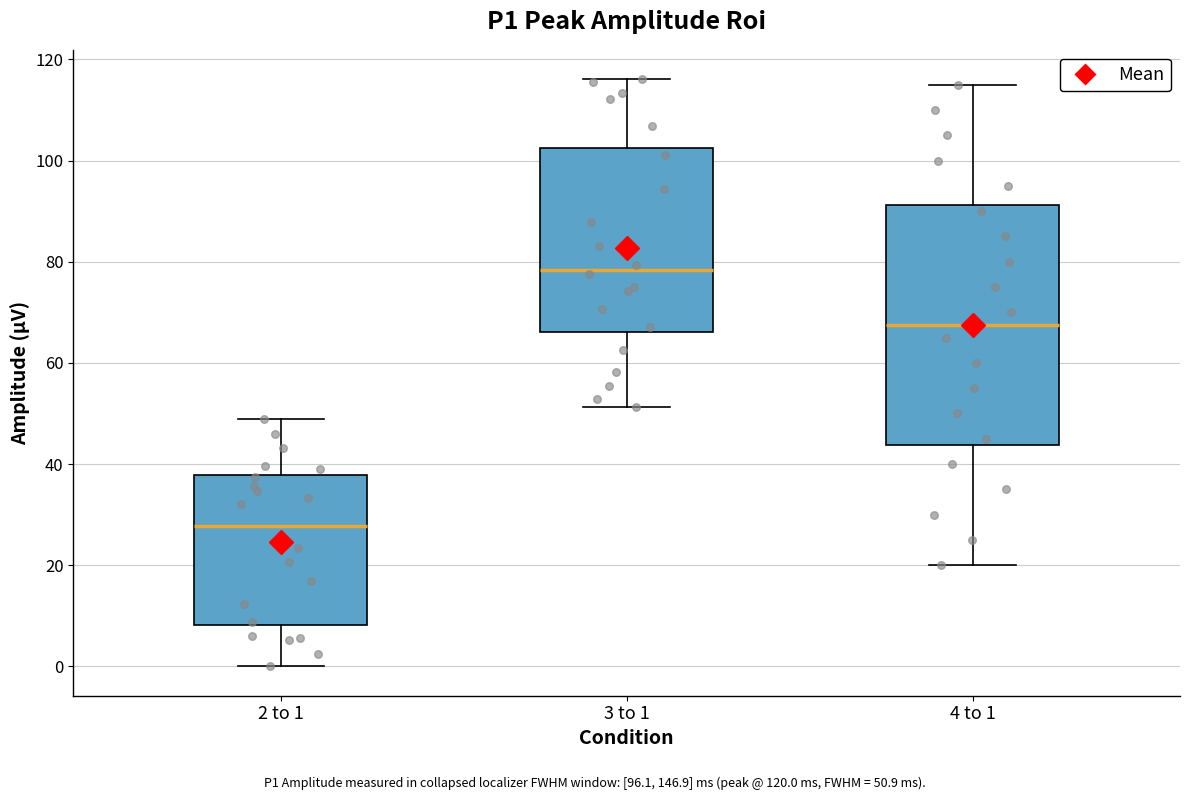

Reading left to right, read every box against the y-axis: the position of its median line, the range the box covers, and the ends of its whiskers. The values are not printed on the chart, so give them approximately, as read against the axis.

2 to 1: median 28, box 8 to 38, whiskers 0 to 50
3 to 1: median 78, box 66 to 102, whiskers 52 to 116
4 to 1: median 68, box 44 to 92, whiskers 20 to 116